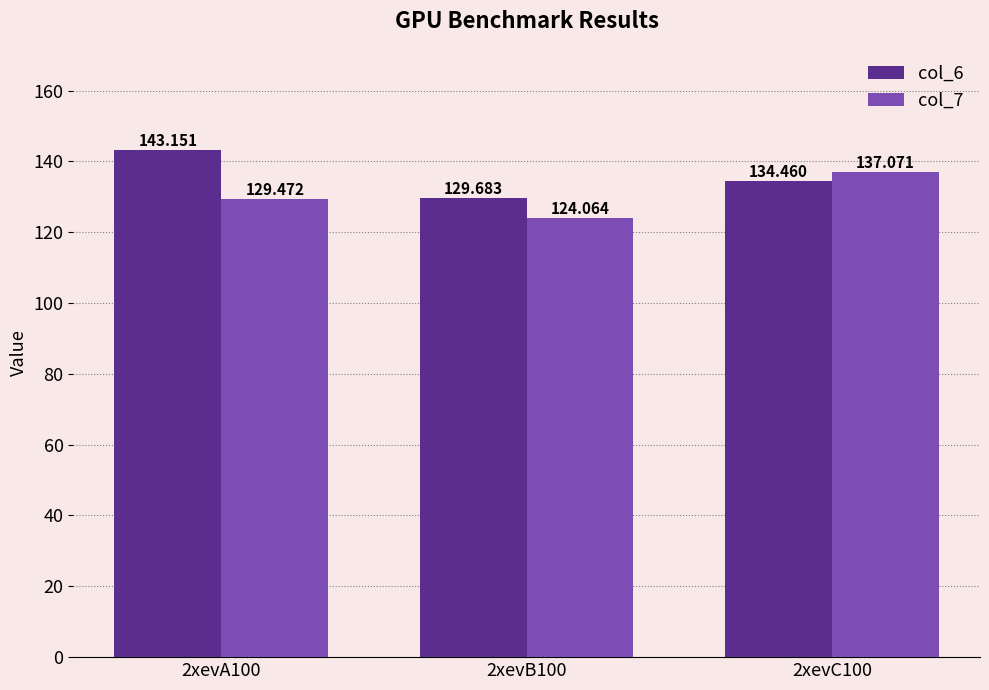

Reading right to left, list all the values displayed in this chart.

col_6: 134.5	129.7	143.2
col_7: 137.1	124.1	129.5